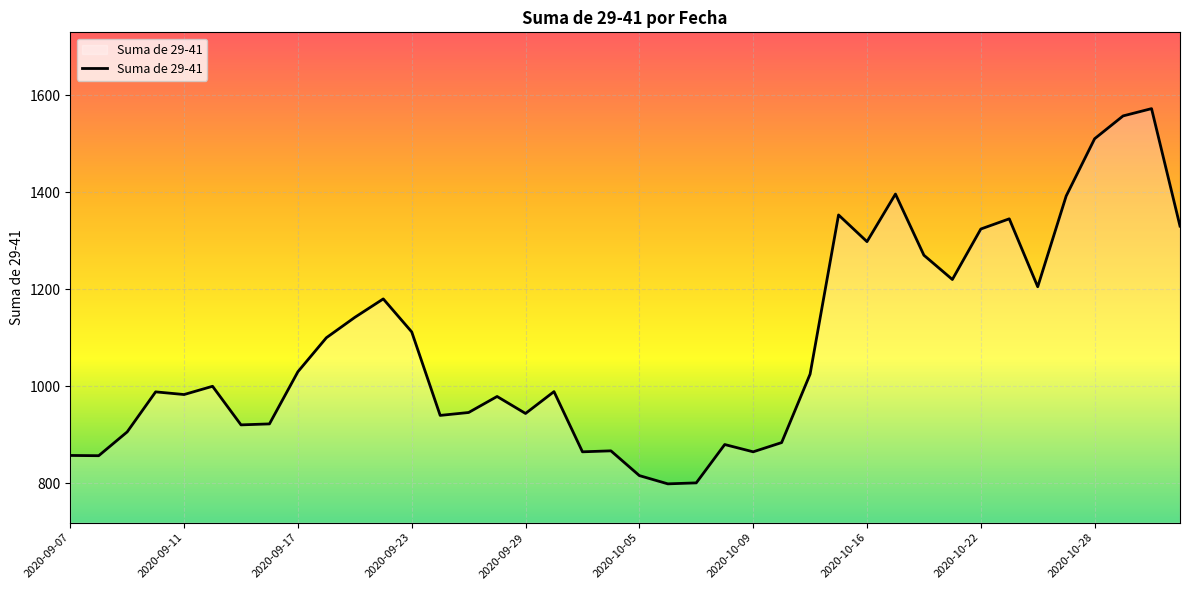

What is the minimum value shown in the chart?

799.0